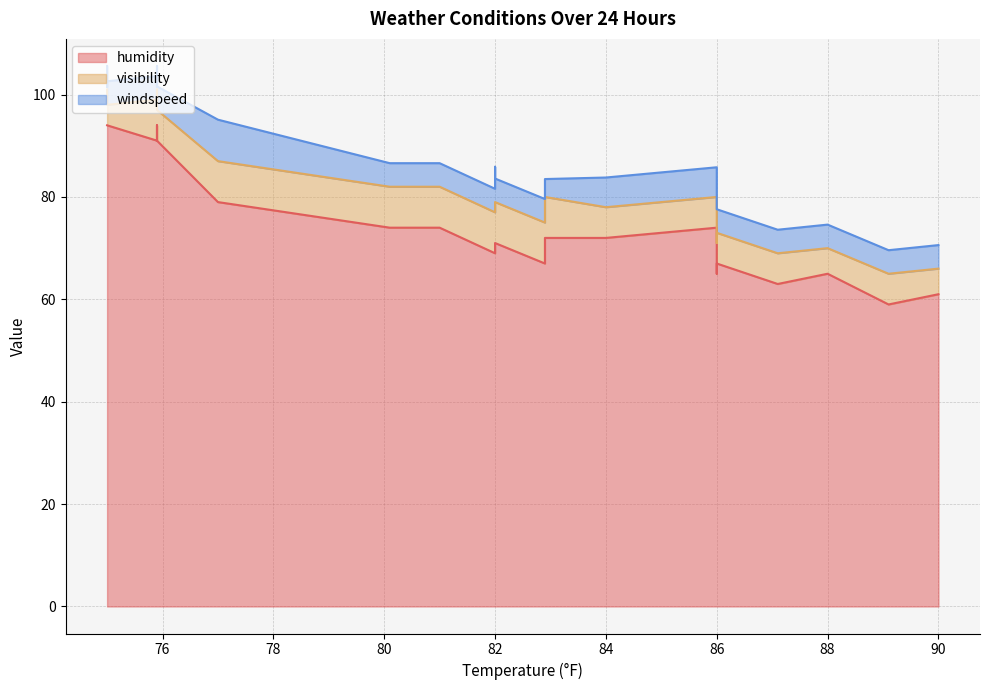

Is it true that visibility equals 12.5 at 21?

False